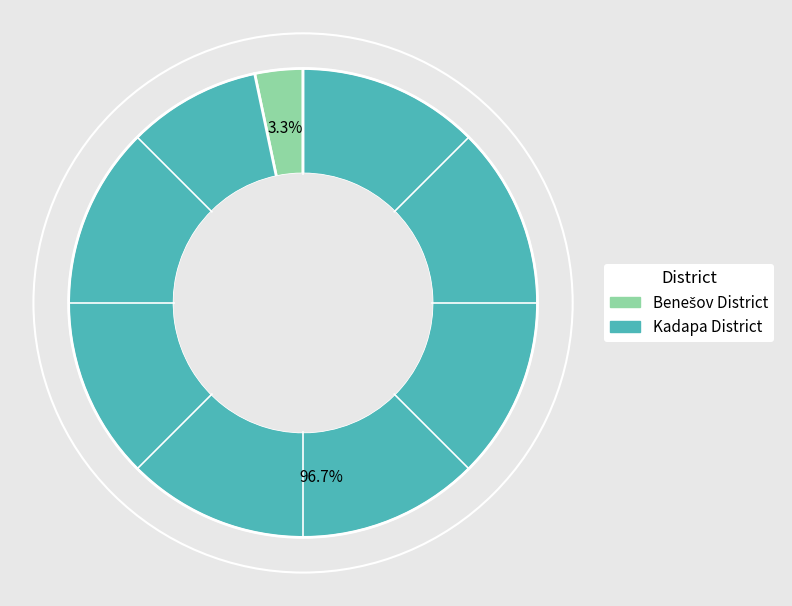

What percentage is the Kadapa District slice, to the nearest percent?

97%